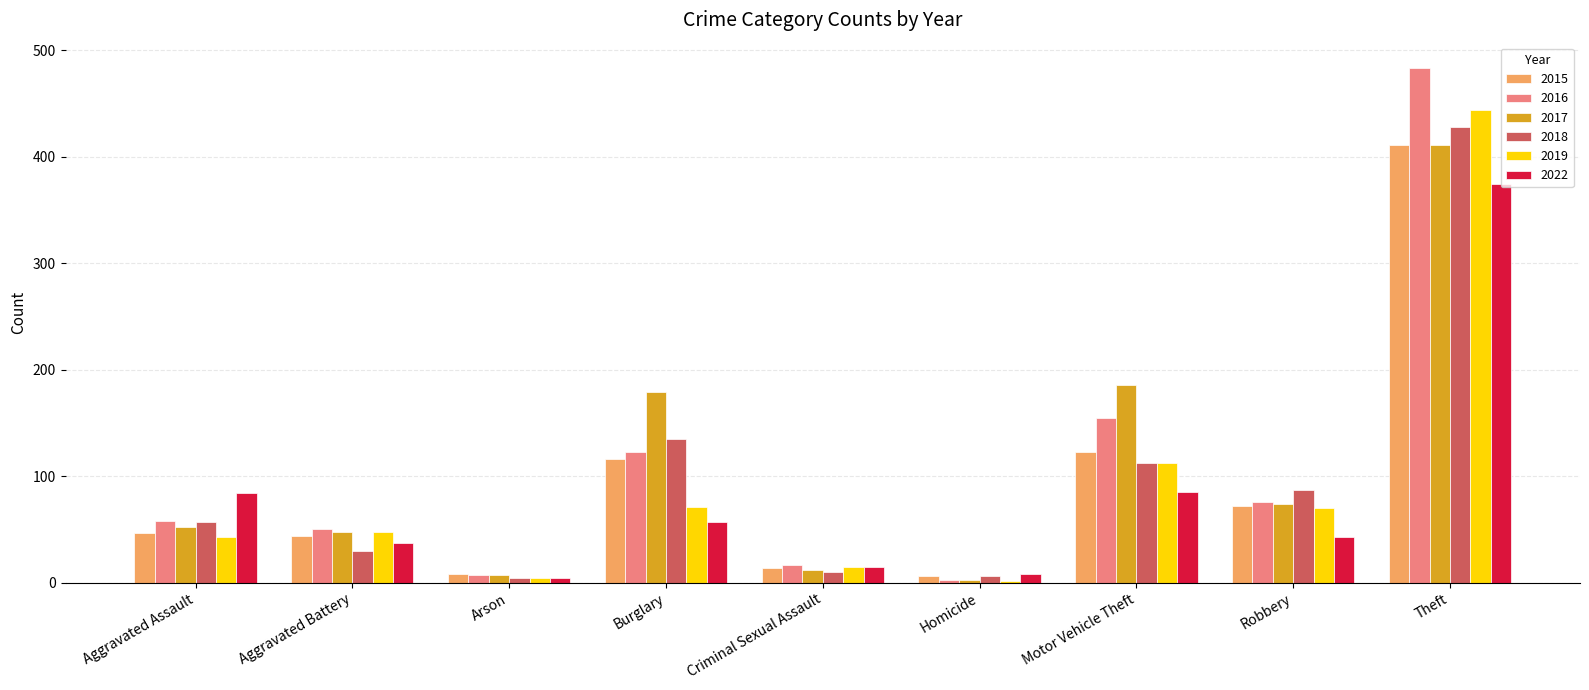

How many groups of bars are there?

9